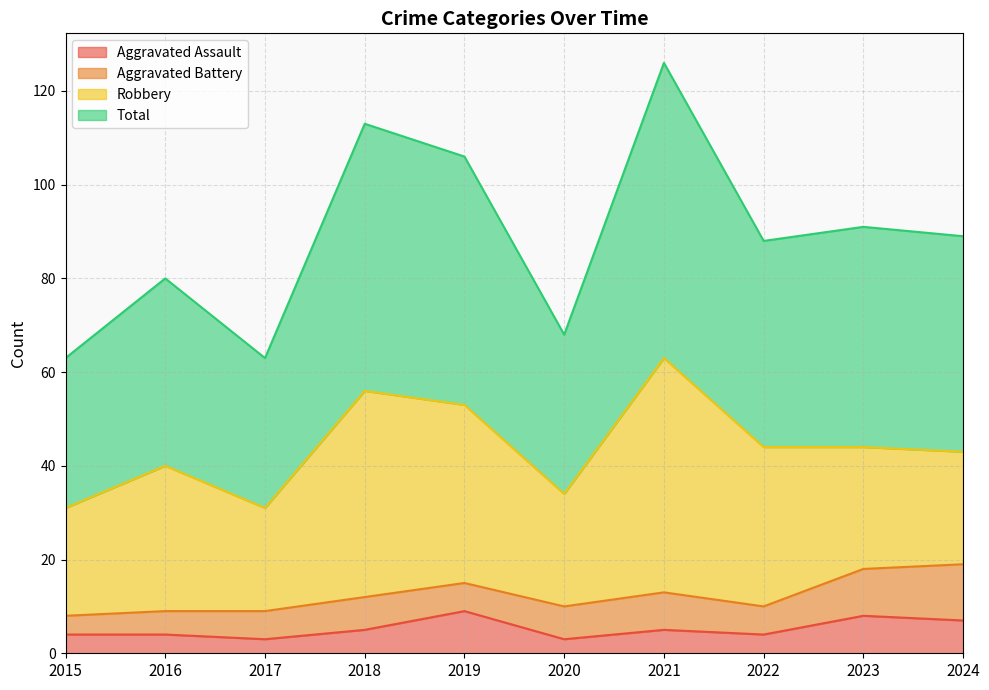

The Aggravated Assault series shows 4 at 2016. True or false?

True